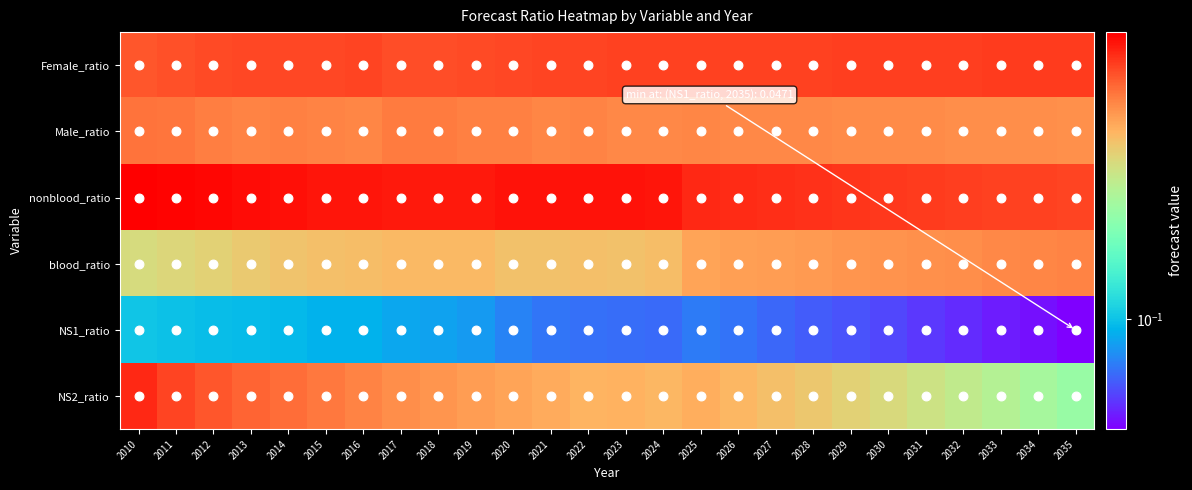

What is the difference between the highest and lowest values at 2032?

0.5